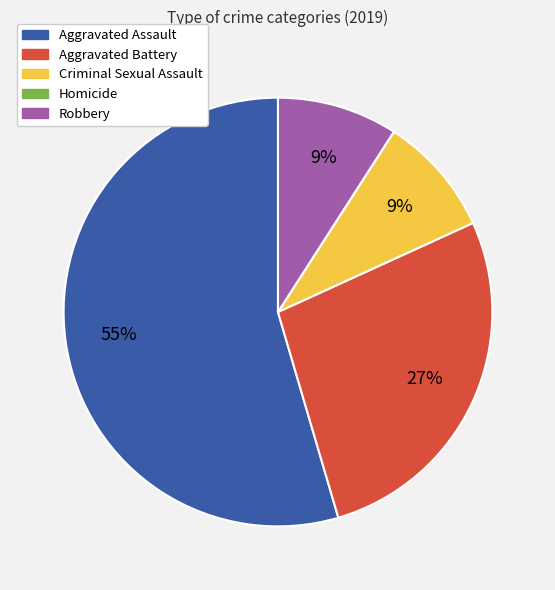

Which slice is the largest?

Aggravated Assault